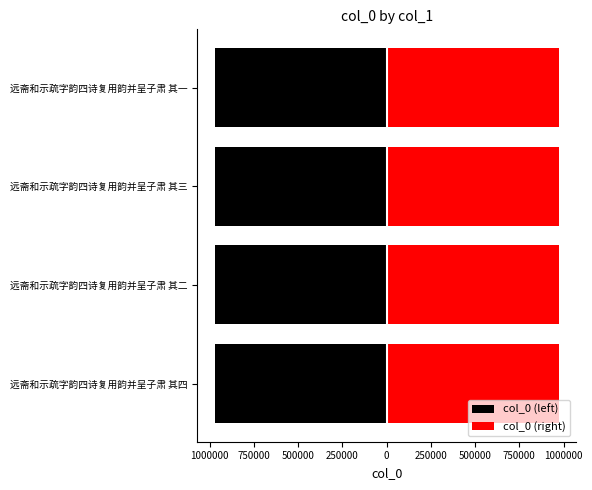

What is the difference between the maximum and minimum values in the col_0 (left) series?

3